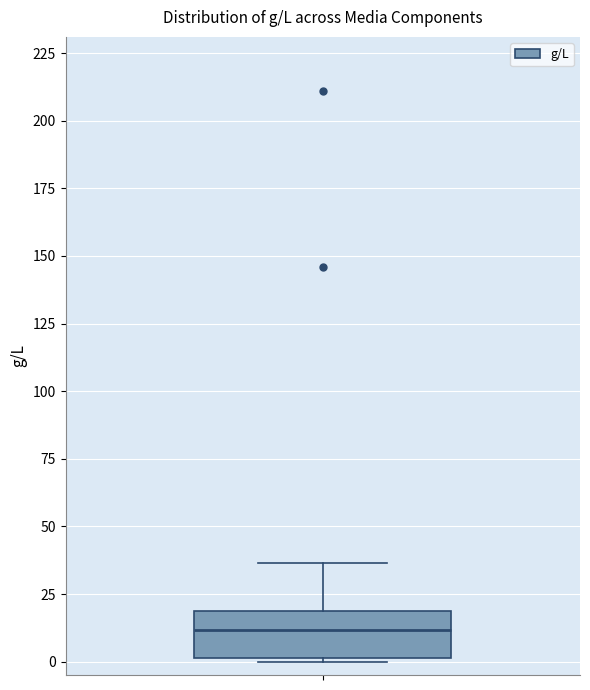

Read this box plot against the y-axis: the position of the median line, the range covered by the box, and the ends of both whiskers. The values are not printed on the chart, so give them approximately, as read against the axis.

median 10, box 0 to 20, whiskers 0 to 35